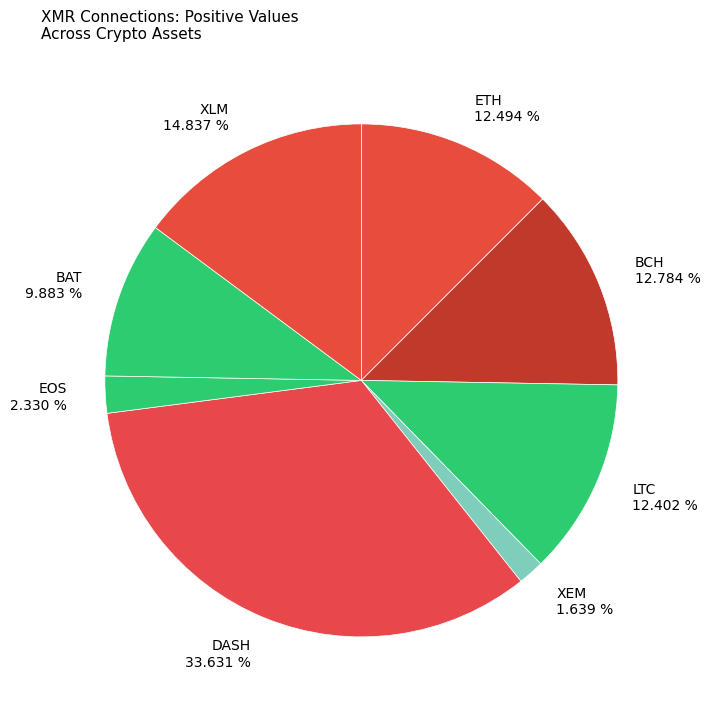

Count the number of slices in the pie.

8